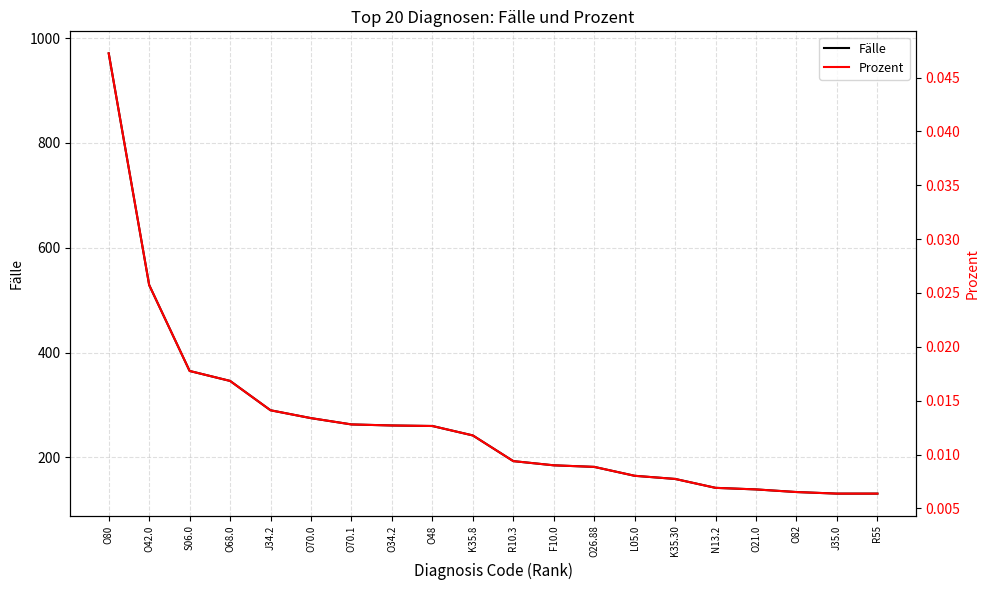

What is the difference between the maximum and minimum values in the Fälle series?

840